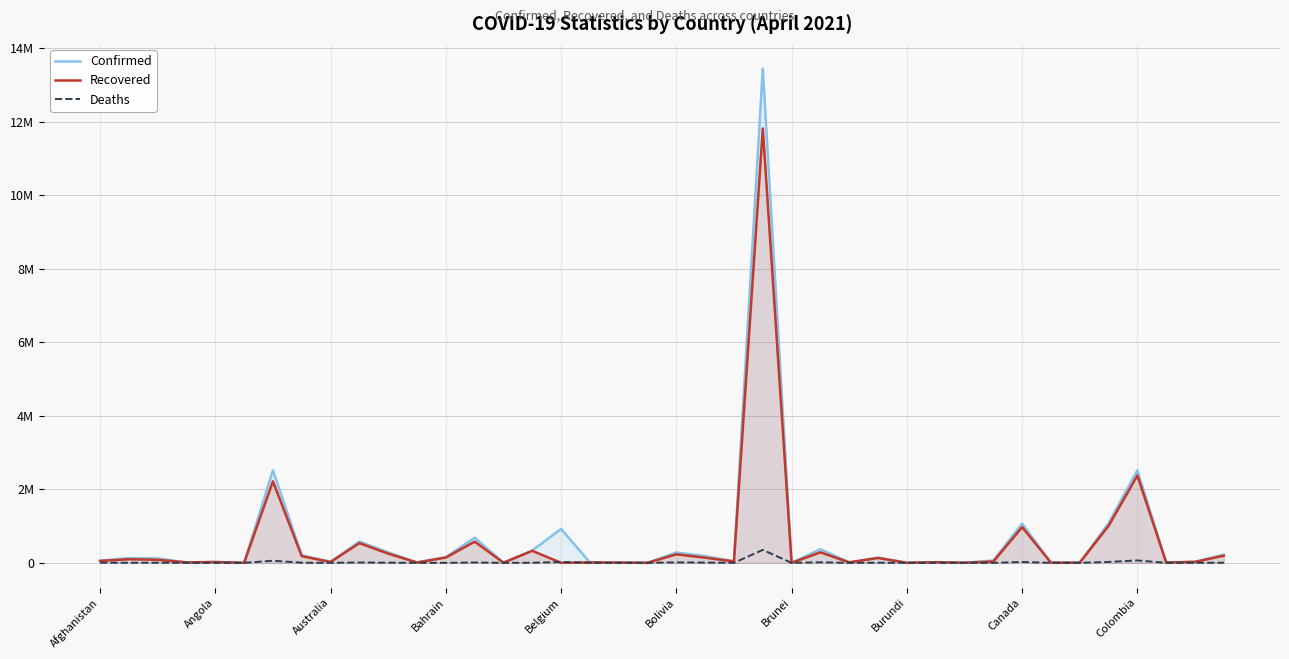

How many distinct data groups are displayed?

3